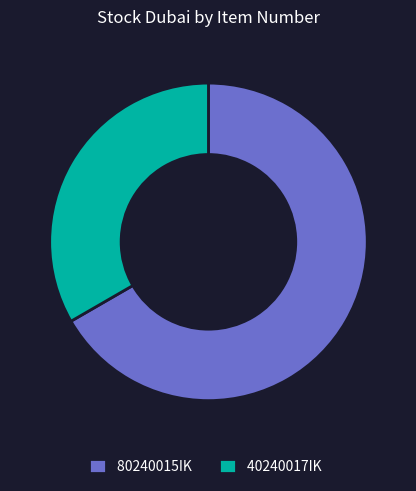

Which category has the smallest portion of the pie?

40240017IK